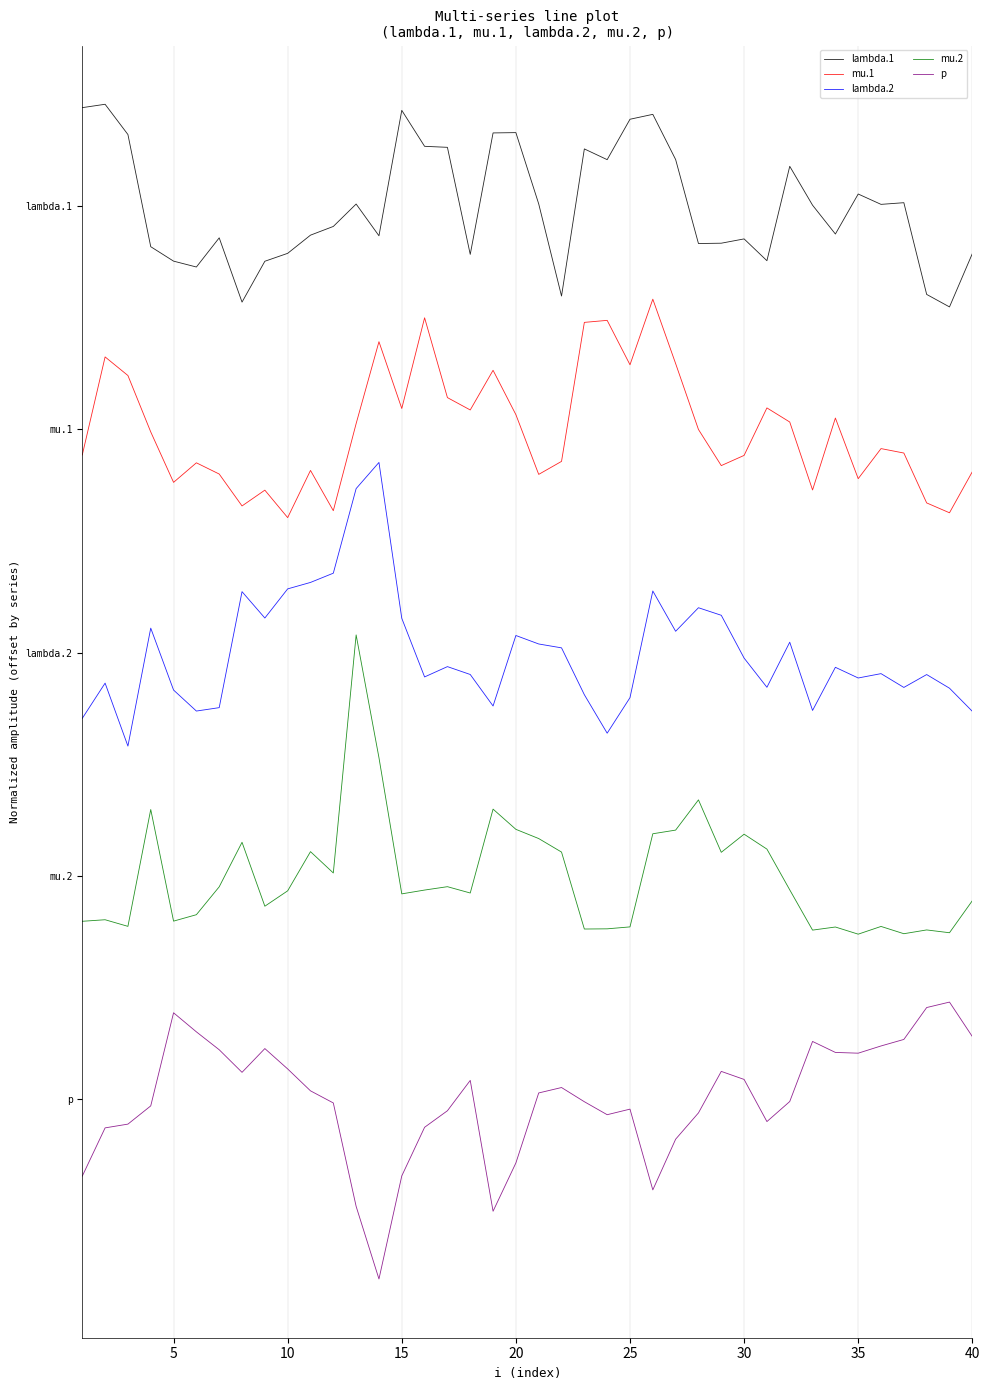

Rank the series by their average value, from lowest to highest.

p, mu.2, lambda.2, mu.1, lambda.1